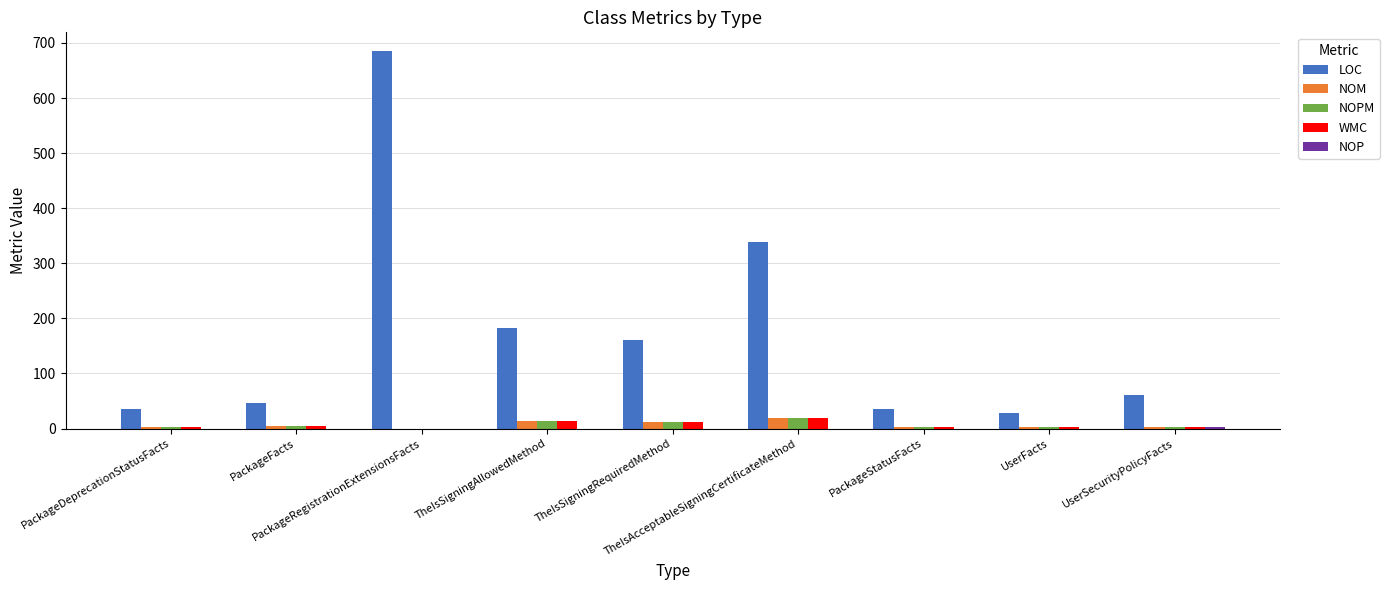

What is the sum of the WMC values at UserFacts and PackageDeprecationStatusFacts?

5